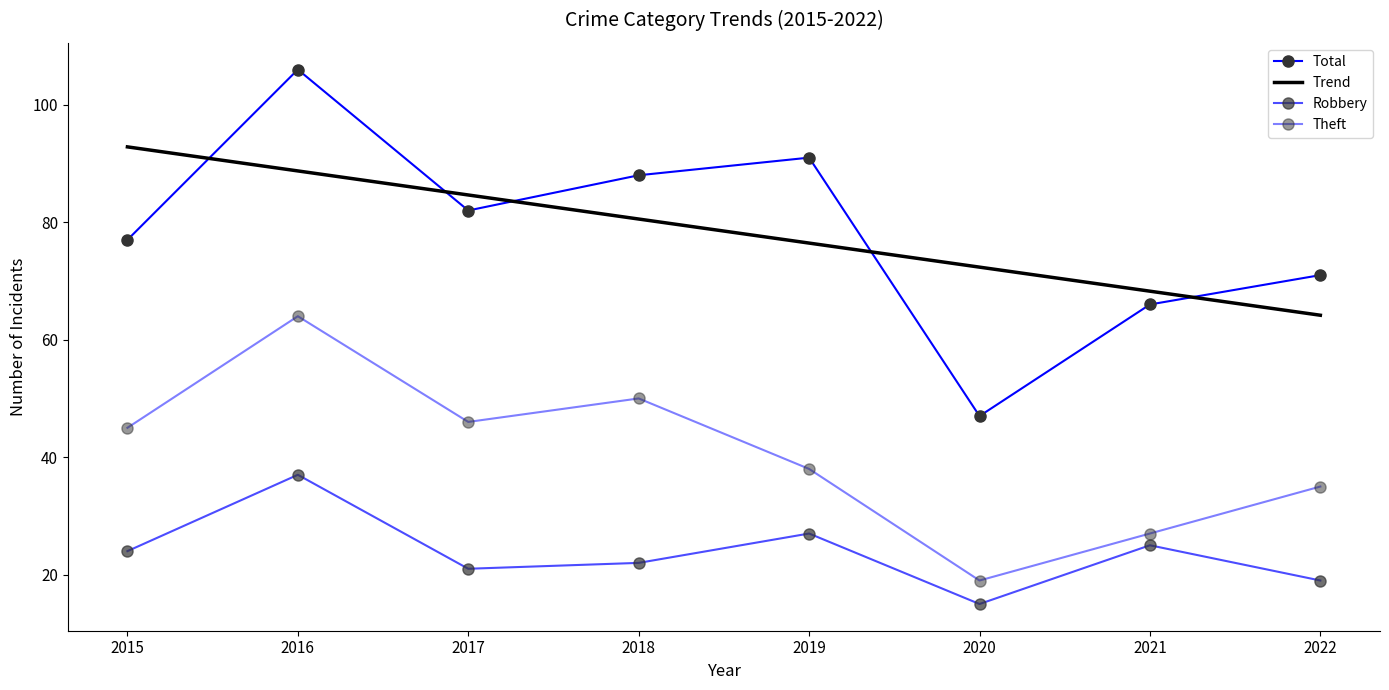

True or false: Theft has more than 1 points higher than both neighbors.

True